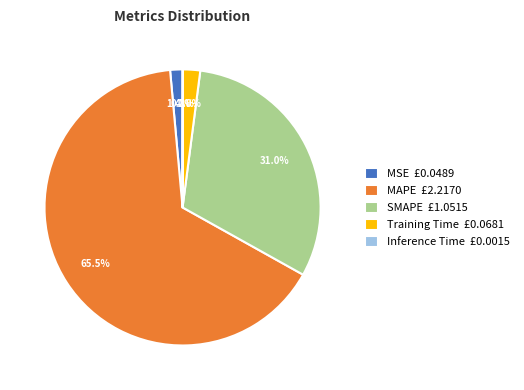

Combined, do MSE £0.0489 and MAPE £2.2170 account for over 50%?

Yes